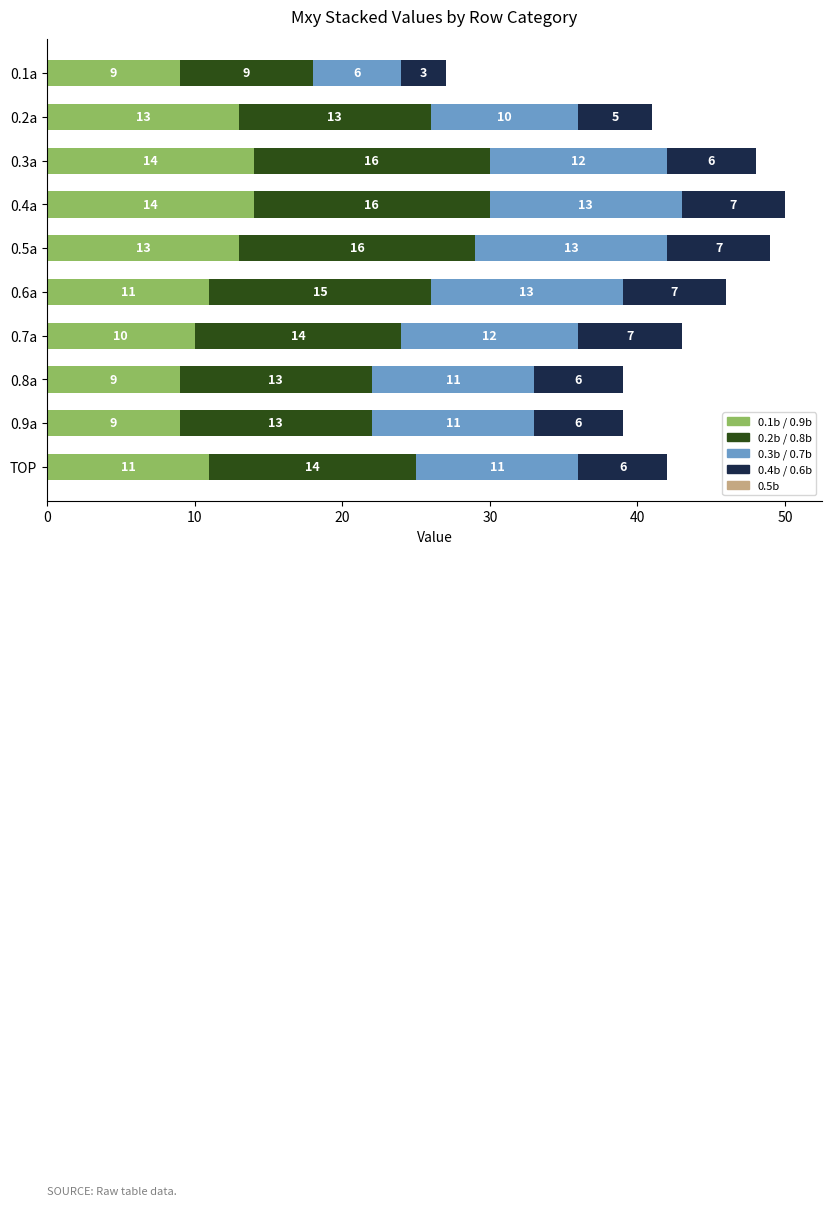

What is the lowest value of the 0.1b / 0.9b series?

9